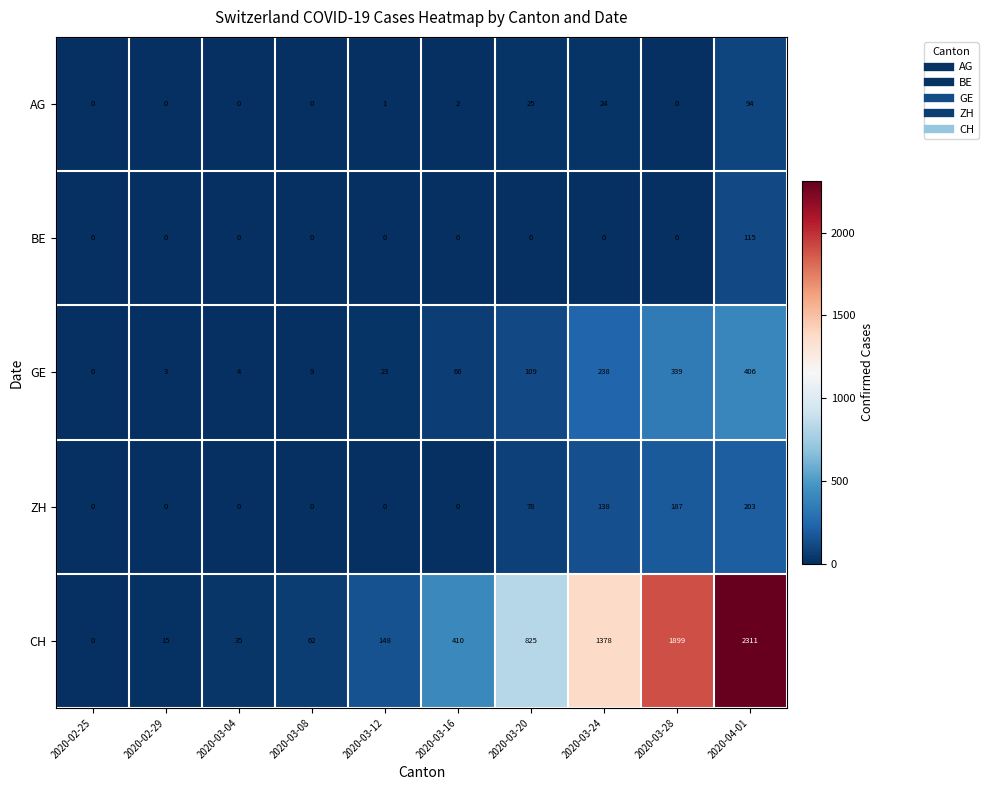

What is the total value across all series at 2020-03-28?

2425